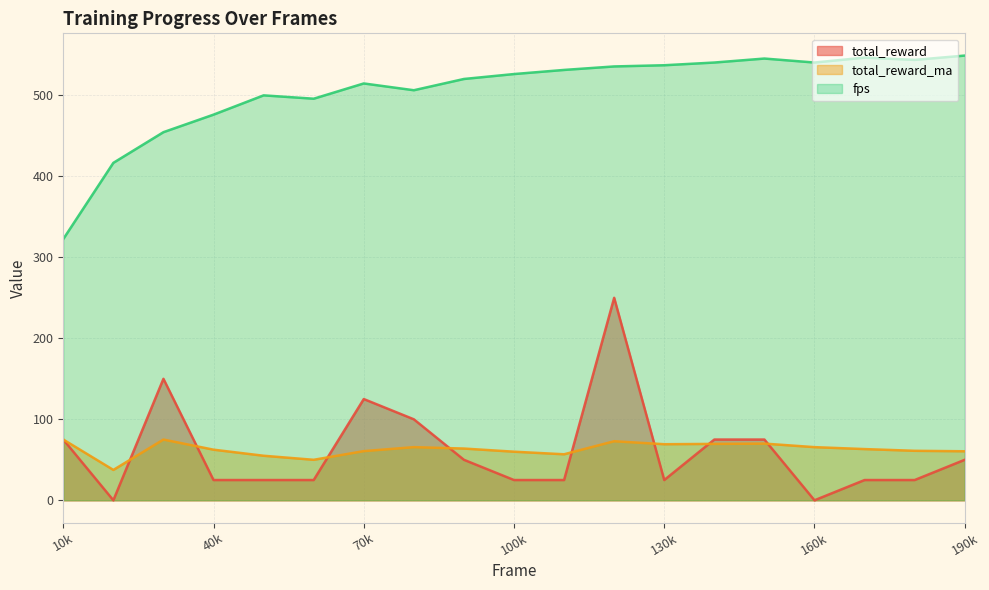

Reading right to left, extract all data points from this chart.

total_reward: 50.0	25.0	25.0	0.0	75.0	75.0	25.0	250.0	25.0	25.0	50.0	100.0	125.0	25.0	25.0	25.0	150.0	0.0	75.0
total_reward_ma: 60.5	61.1	63.2	65.6	70.0	69.6	69.2	72.9	56.8	60.0	63.9	65.6	60.7	50.0	55.0	62.5	75.0	37.5	75.0
fps: 549.1	543.8	546.6	540.5	545.5	540.5	537.2	535.7	531.4	526.3	520.2	506.3	514.7	495.9	500.0	476.2	454.5	416.7	322.6